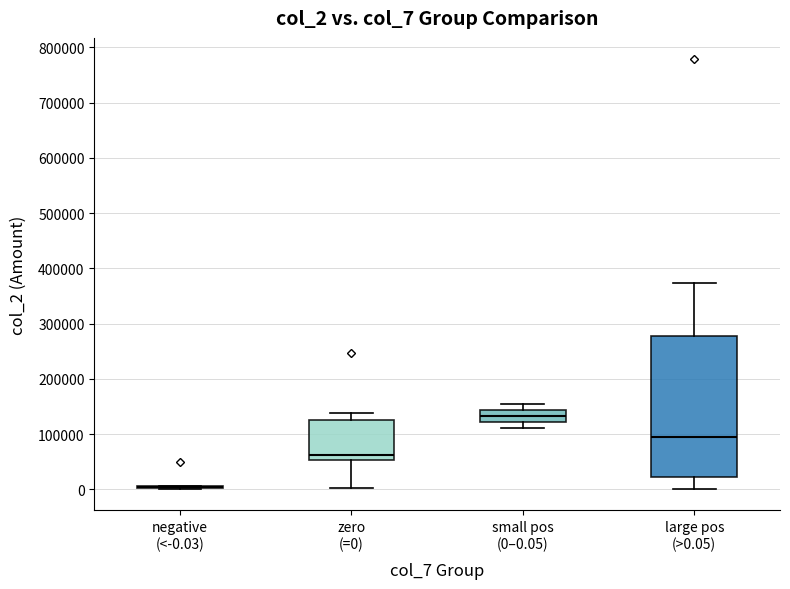

Reading left to right, read every box against the y-axis: the position of its median line, the range the box covers, and the ends of its whiskers. The values are not printed on the chart, so give them approximately, as read against the axis.

negative (<-0.03): box collapsed to a line at 0, whiskers 0 to 10000
zero (=0): median 60000, box 50000 to 130000, whiskers 0 to 140000
small pos (0–0.05): median 130000, box 120000 to 140000, whiskers 110000 to 150000
large pos (>0.05): median 90000, box 20000 to 280000, whiskers 0 to 370000